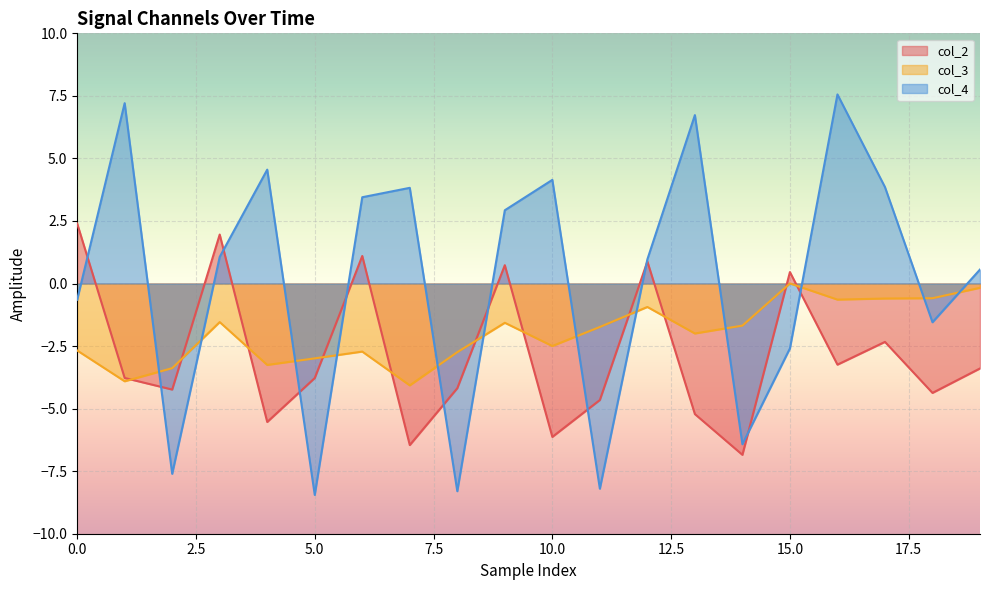

How many values in the col_3 series are below -1?

14